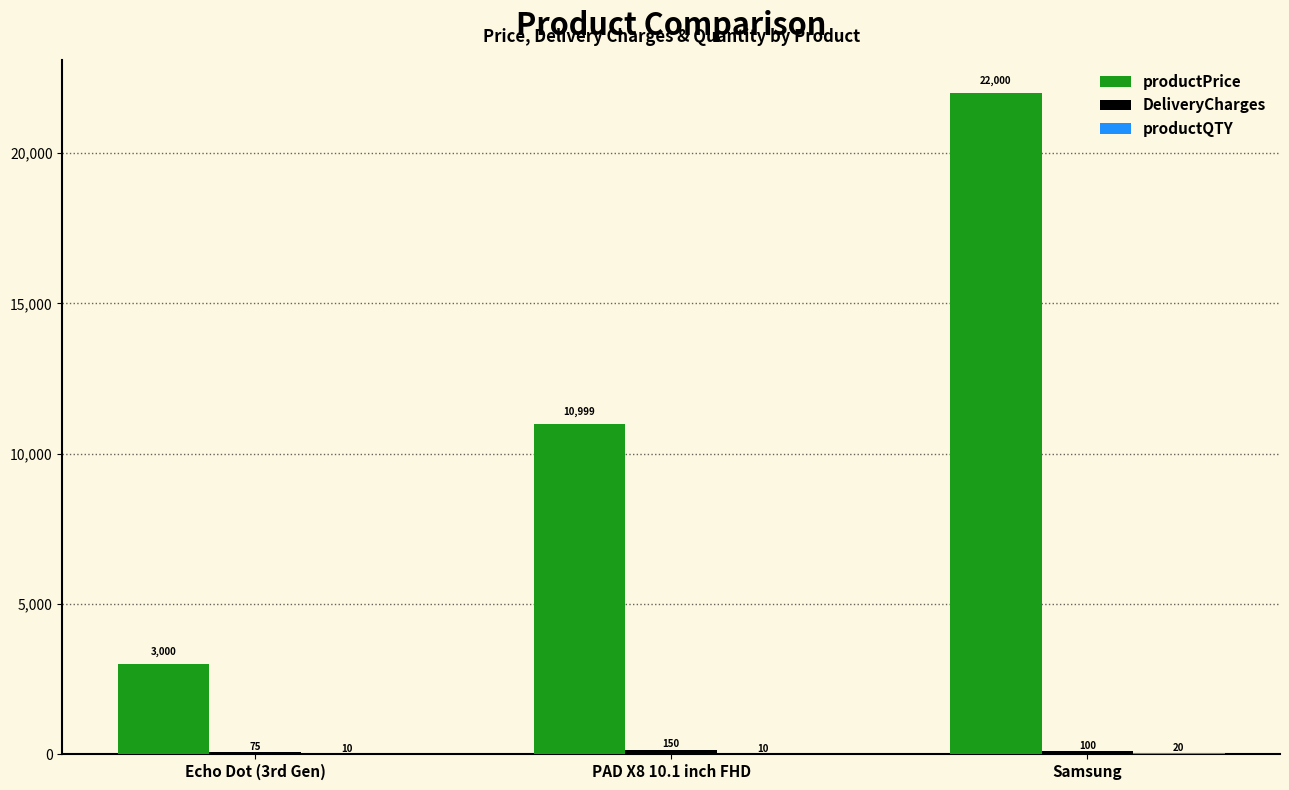

True or false: productPrice has a value of 22000 at Samsung.

True